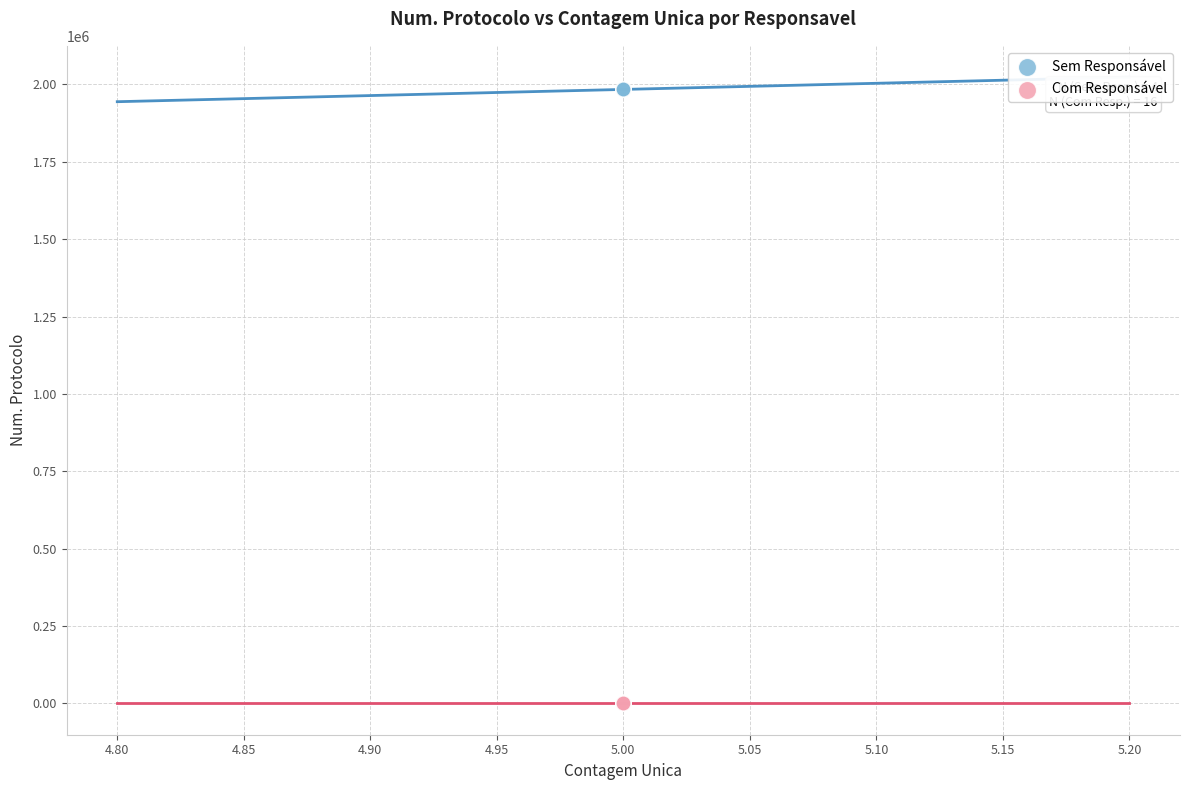

Which series contains the lowest Y value?

Com Responsável